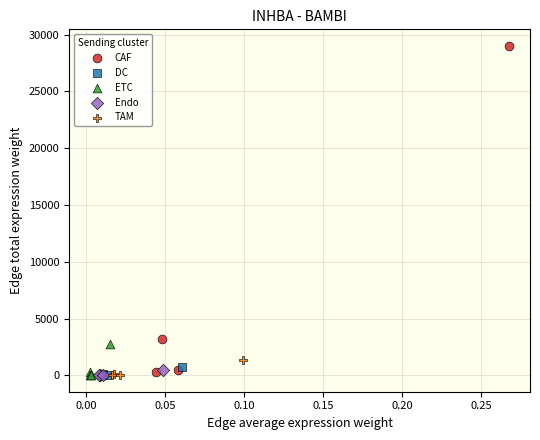

Which series has the largest Y range (max minus min)?

CAF